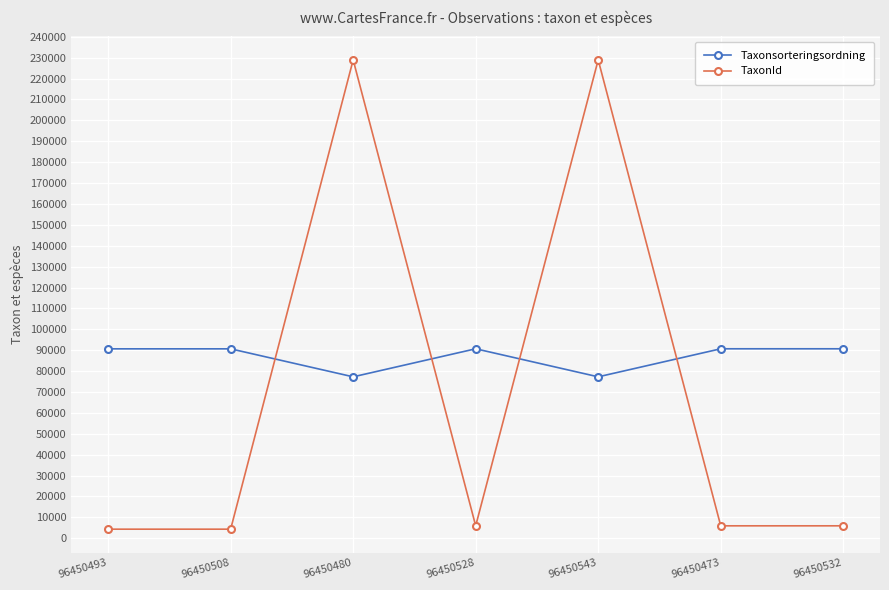

What is the label of the 3rd point from the right?

96450543